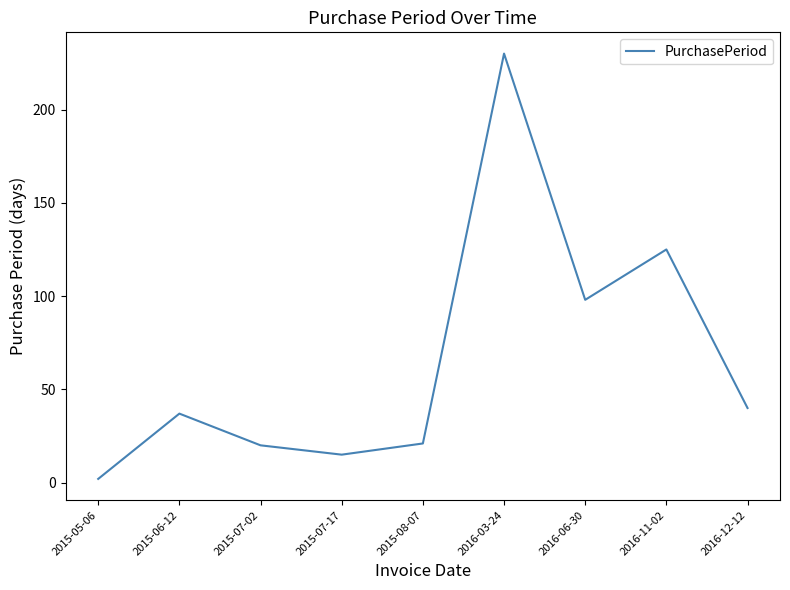

What position from the left is 2016-12-12?

9